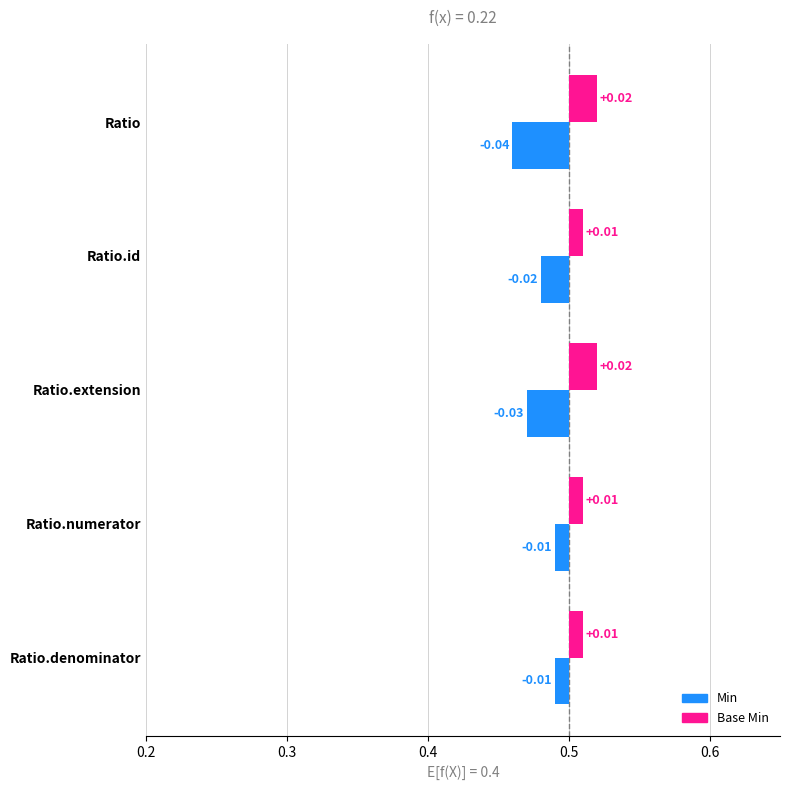

Which series has the largest range (max minus min)?

Min